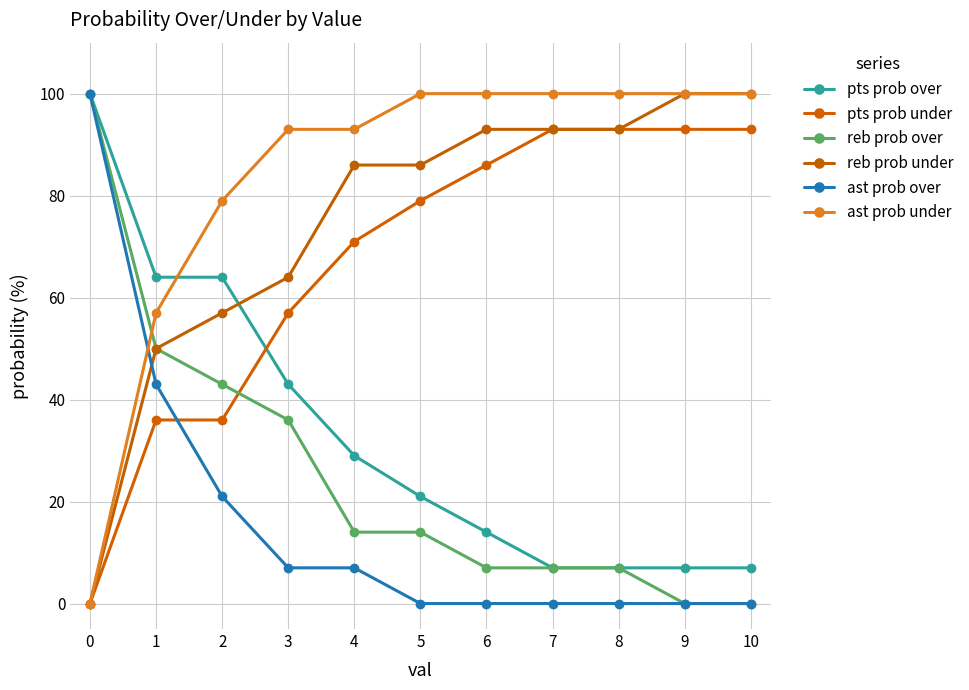

Read the ast prob over value at 1.

43